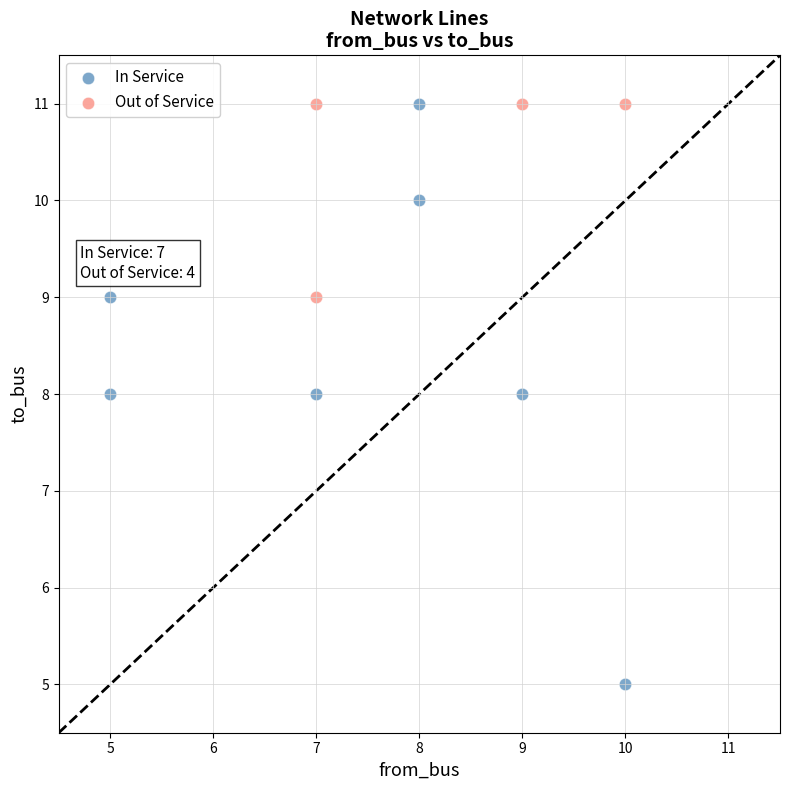

Which series has the largest Y range (max minus min)?

In Service